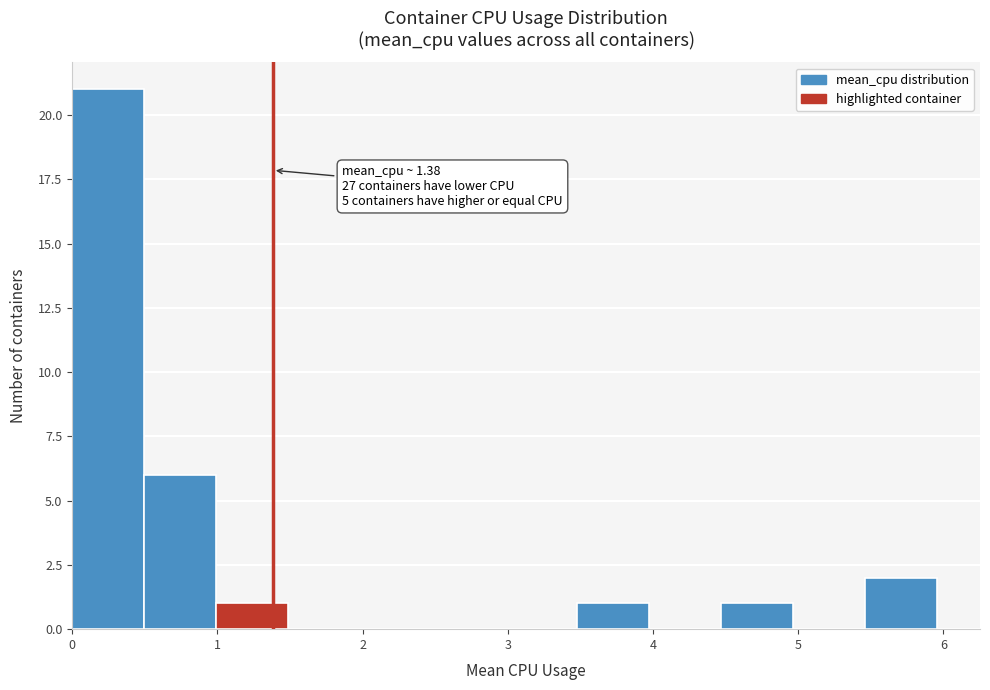

Which range on the x-axis has the tallest bar?

0.0 to 0.5